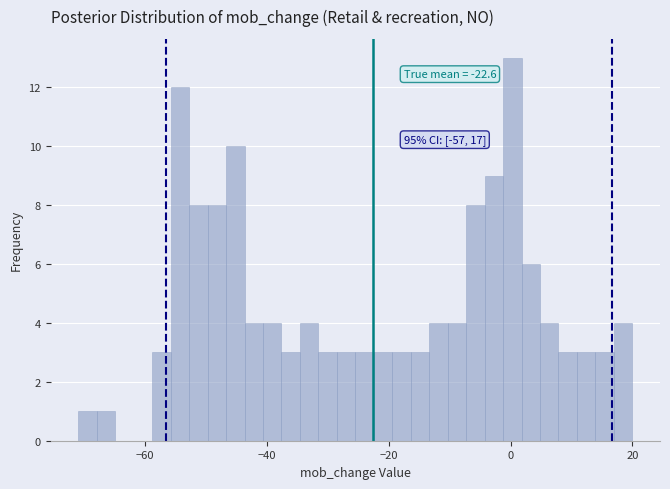

Around what value on the x-axis is the tallest bar? Give the approximate position of its centre, as read against the axis.

0